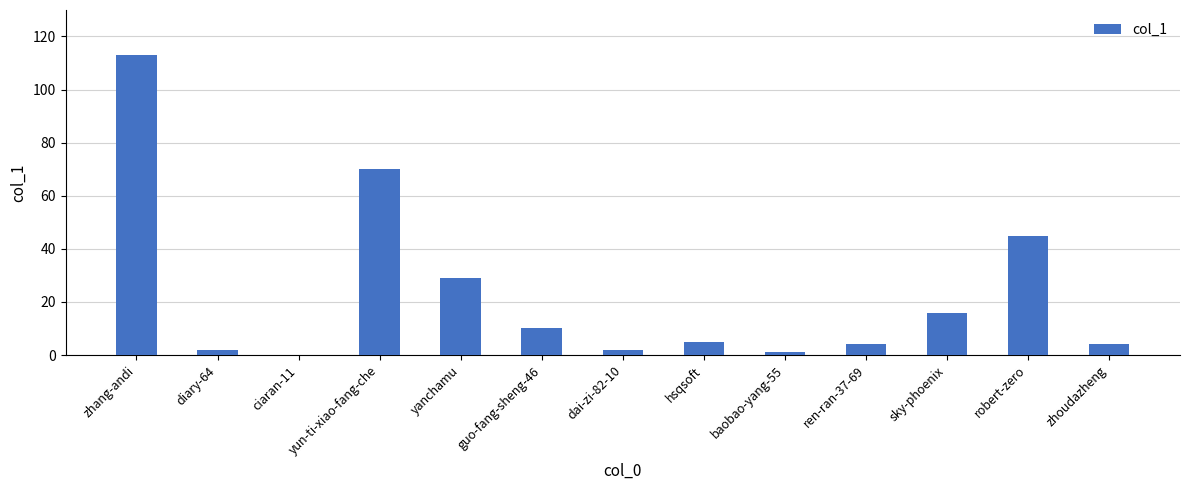

What is the change in value from guo-fang-sheng-46 to sky-phoenix?

+6